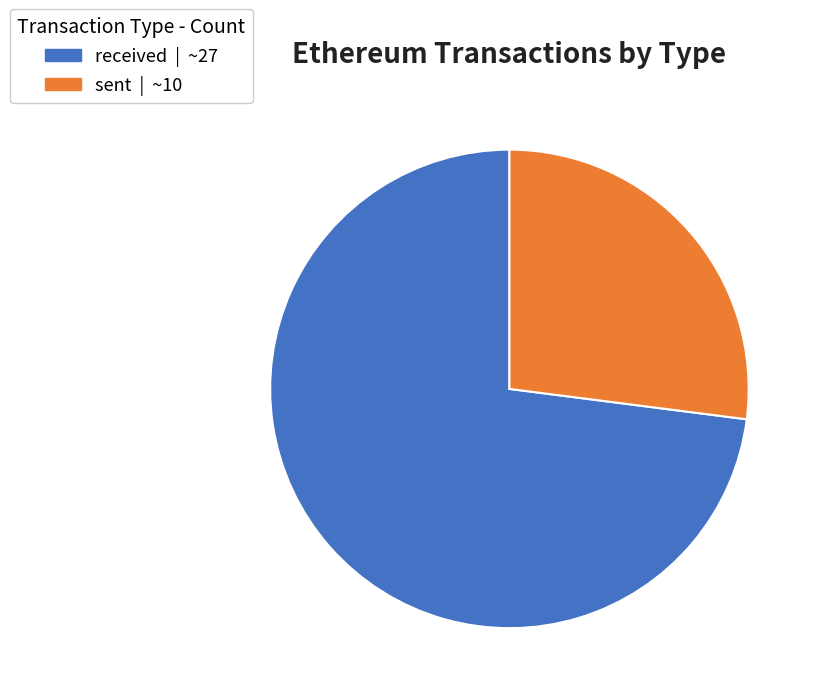

Approximately how many times larger is the value at received compared to sent?

2.7